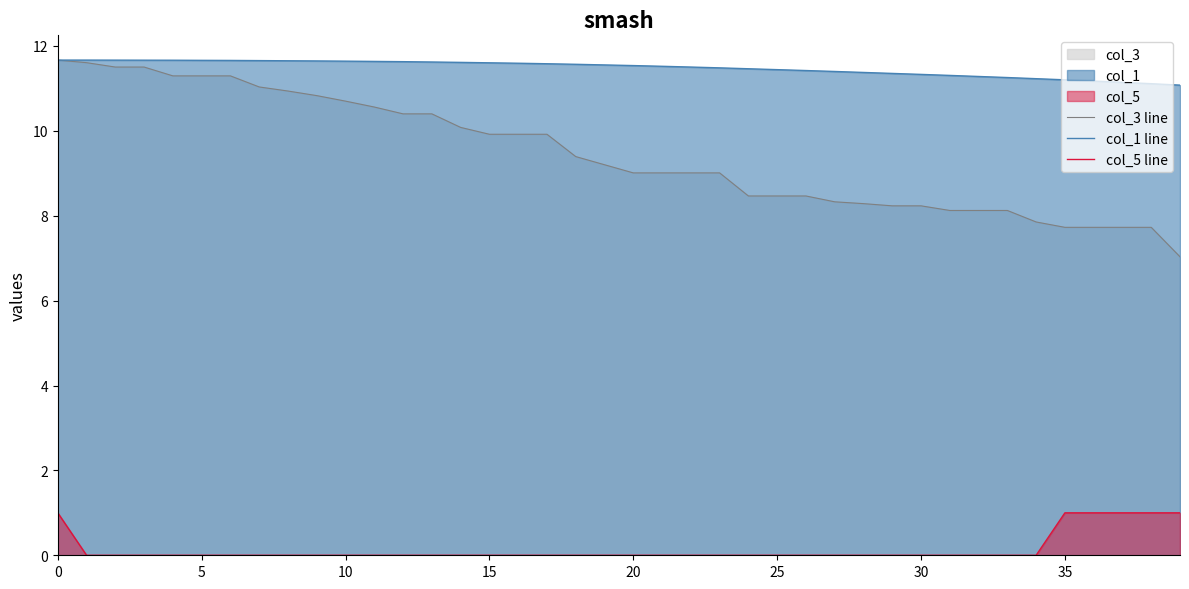

What is the total value across all series at 10?

22.3